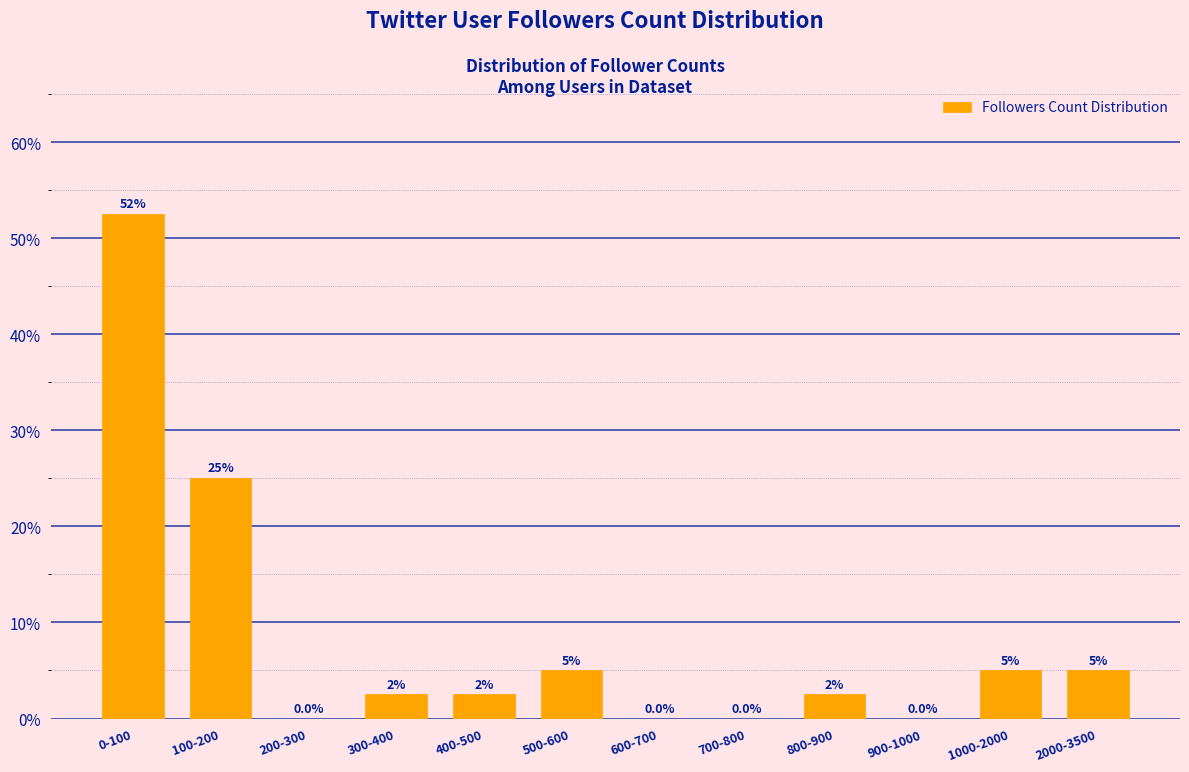

Reading right to left, what are all the values shown in this chart?

2000-3500=5.0	1000-2000=5.0	900-1000=0.0	800-900=2.5	700-800=0.0	600-700=0.0	500-600=5.0	400-500=2.5	300-400=2.5	200-300=0.0	100-200=25.0	0-100=52.5